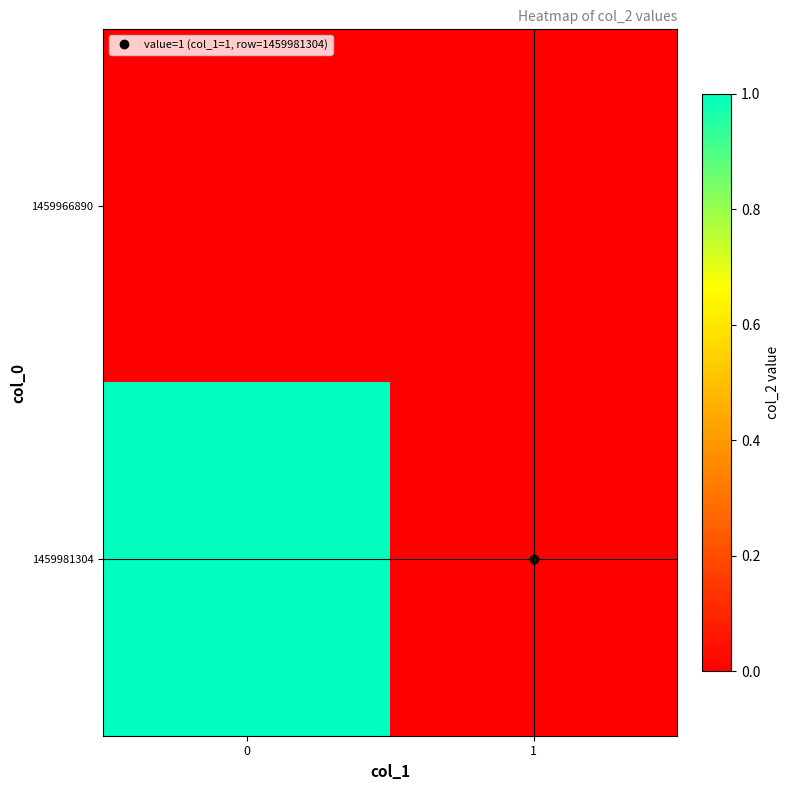

How many data points does each series have?

2